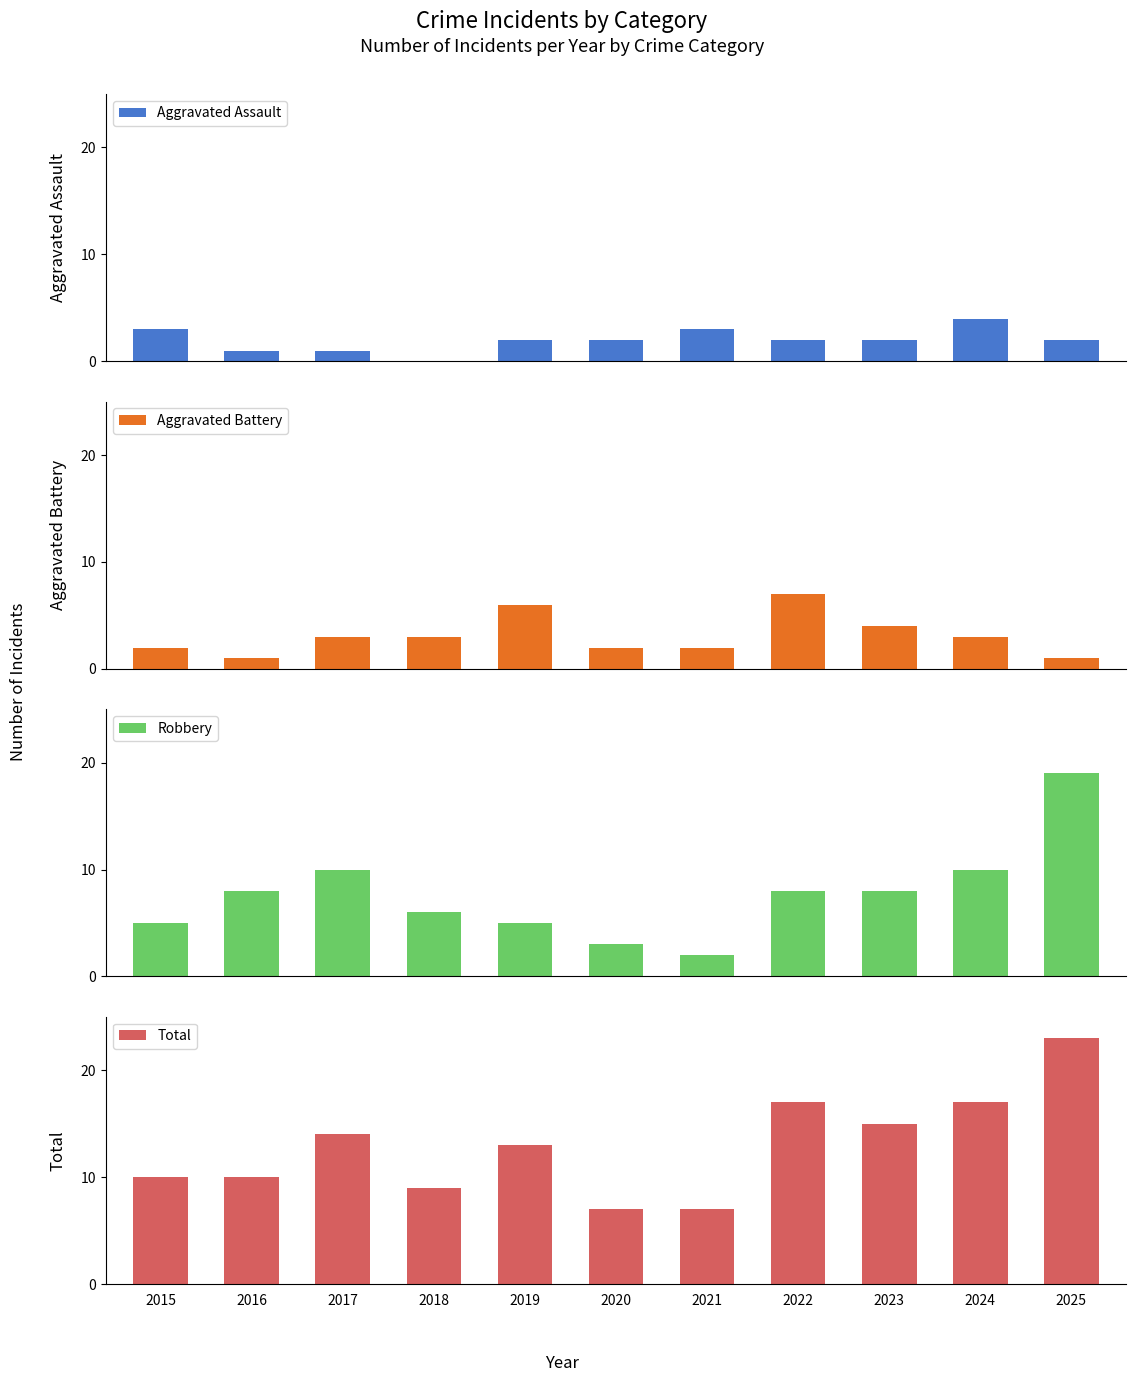

What is the spread (max minus min) of values at 2016?

9